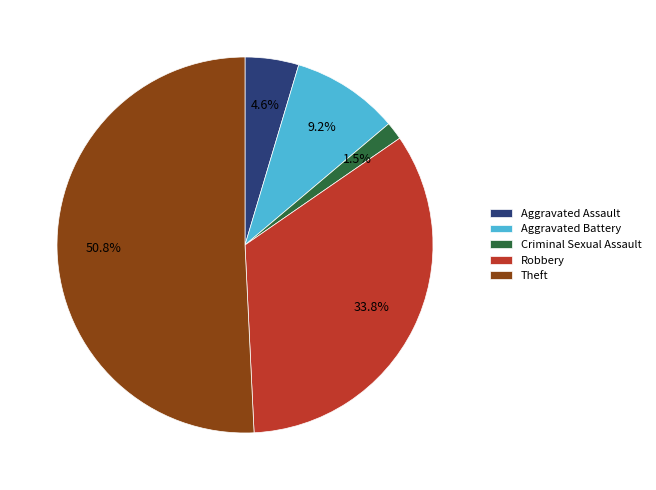

To the nearest percent, what is the combined percentage of Aggravated Assault and Aggravated Battery?

14%